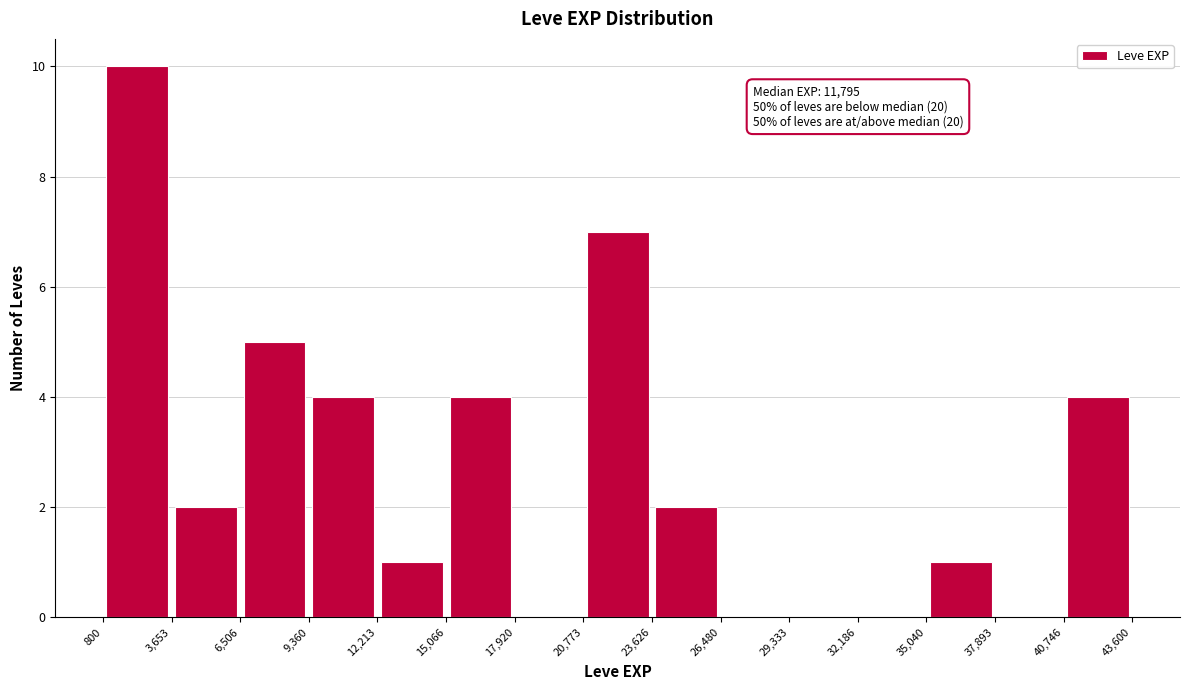

Which range on the x-axis has the tallest bar?

800 to 3,653